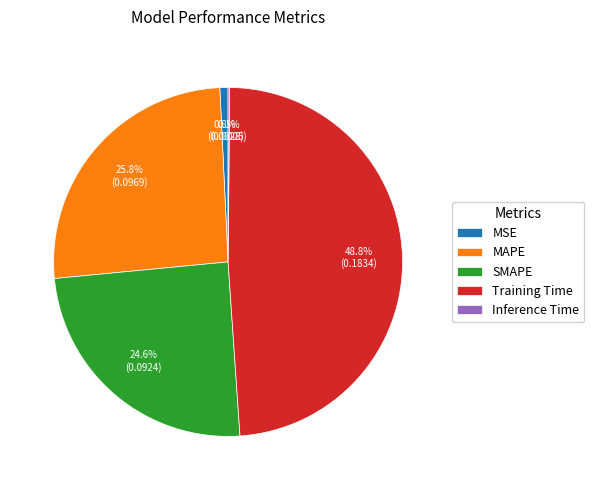

Does any single category account for the majority?

No